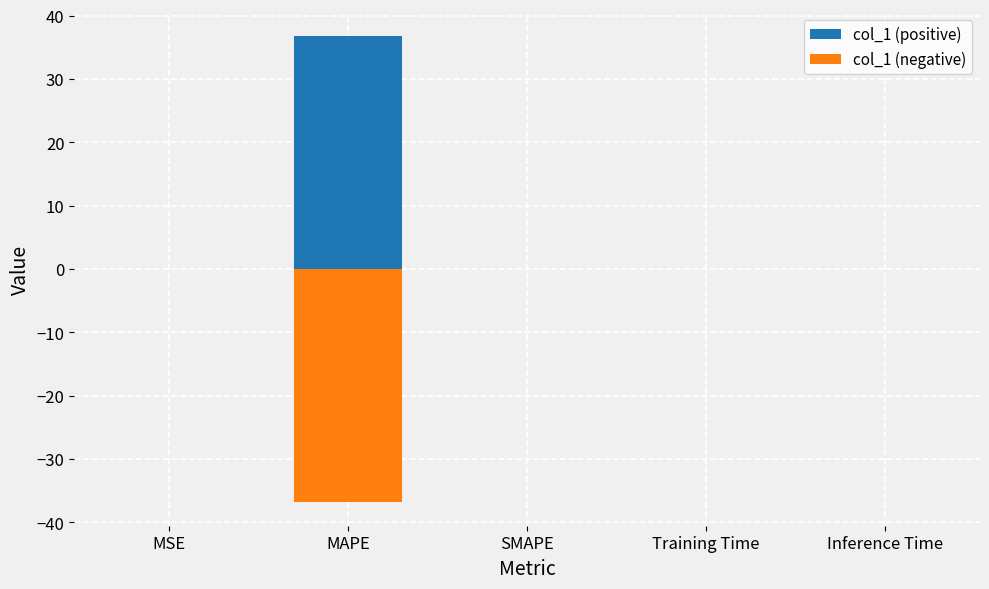

What is the average value of the col_1 (positive) series?

7.4